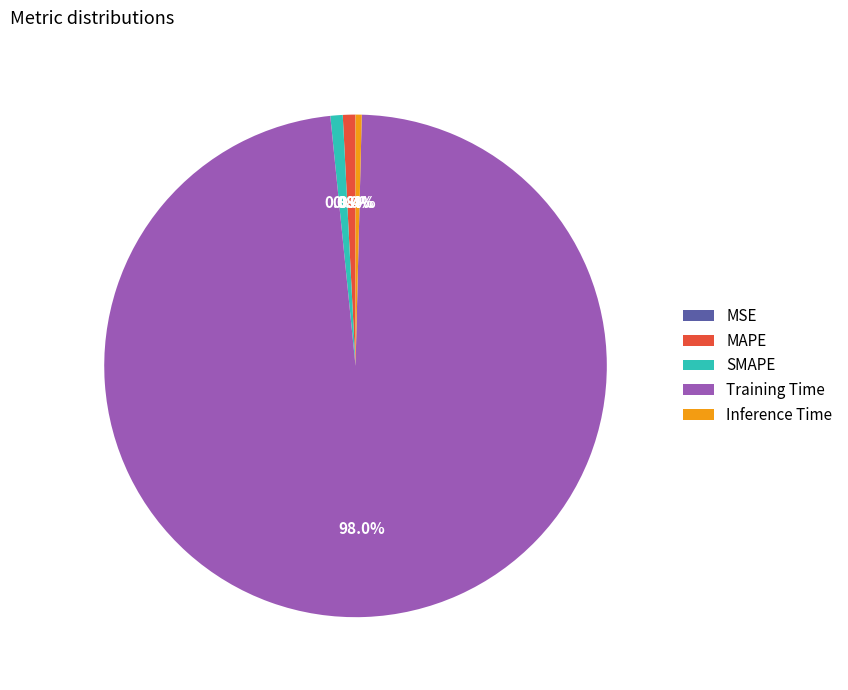

What percentage is NOT represented by Inference Time?

99.6%